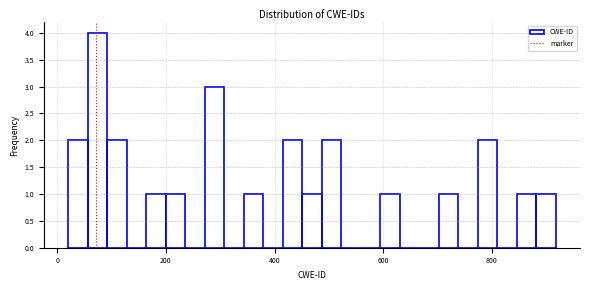

Around what value on the x-axis is the tallest bar? Give the approximate position of its centre, as read against the axis.

80